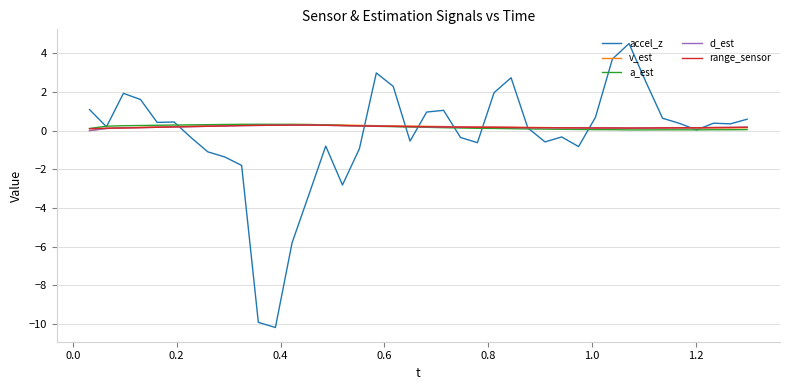

Which series has the widest spread of values?

accel_z